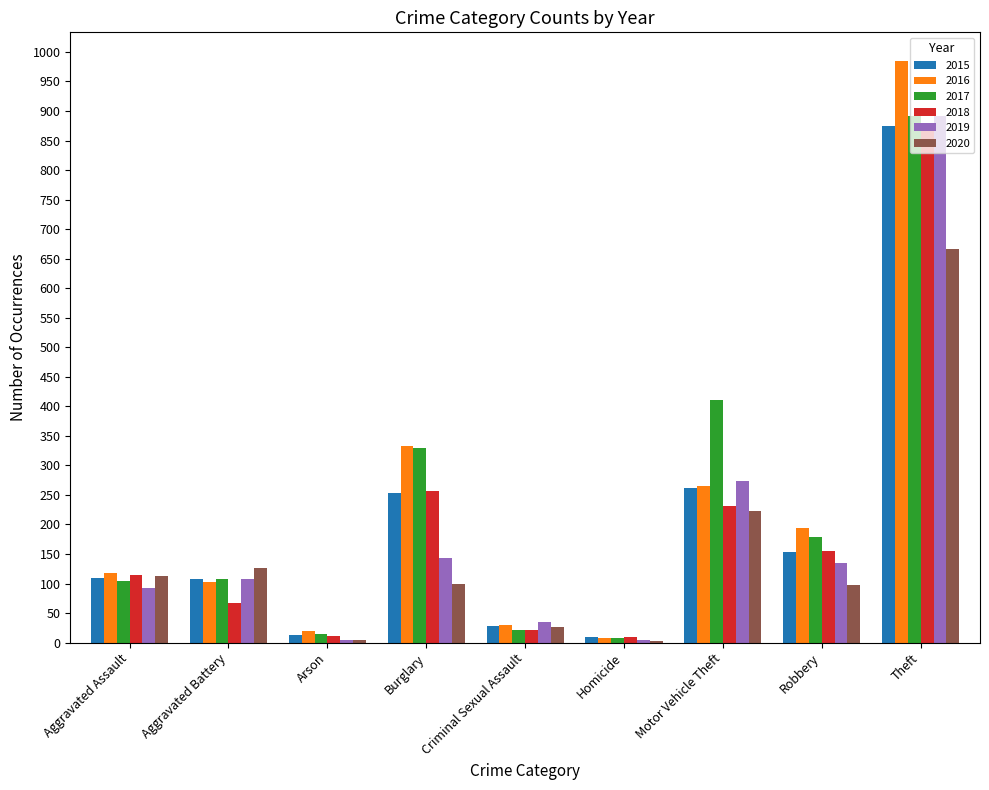

The 2018 series shows 257 at Burglary. True or false?

True